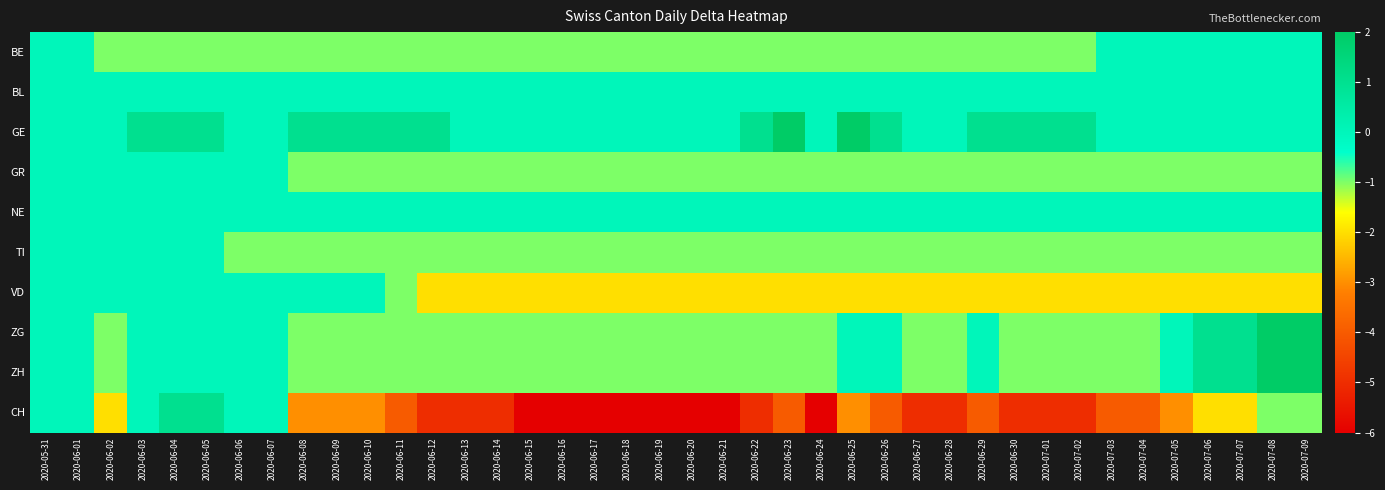

Rank the series at 2020-06-16 from highest to lowest value.

BL, GE, NE, BE, GR, TI, ZG, ZH, VD, CH